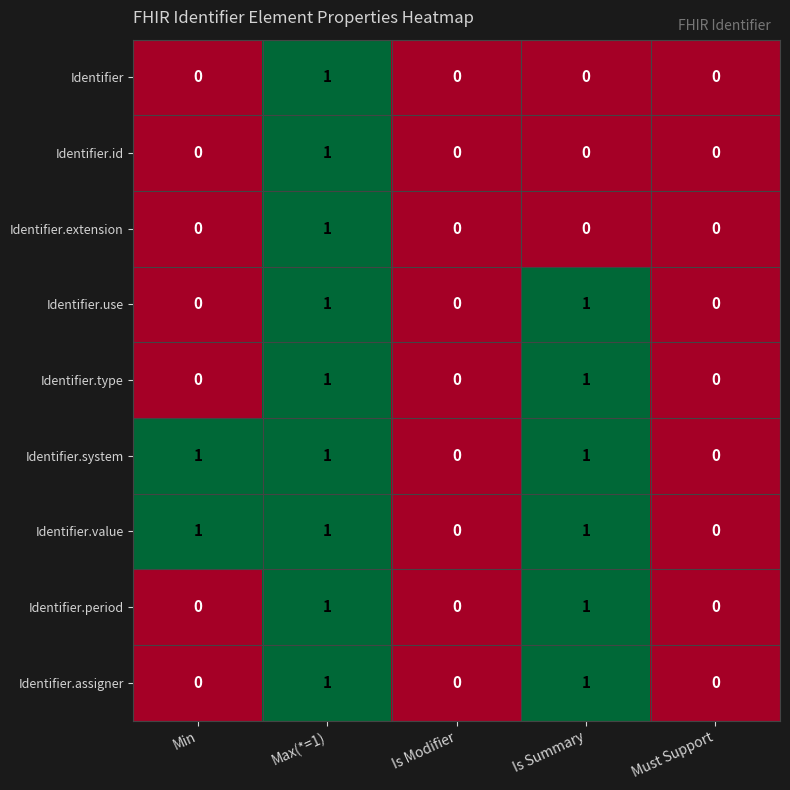

How many Identifier values are between 0 and 1?

5